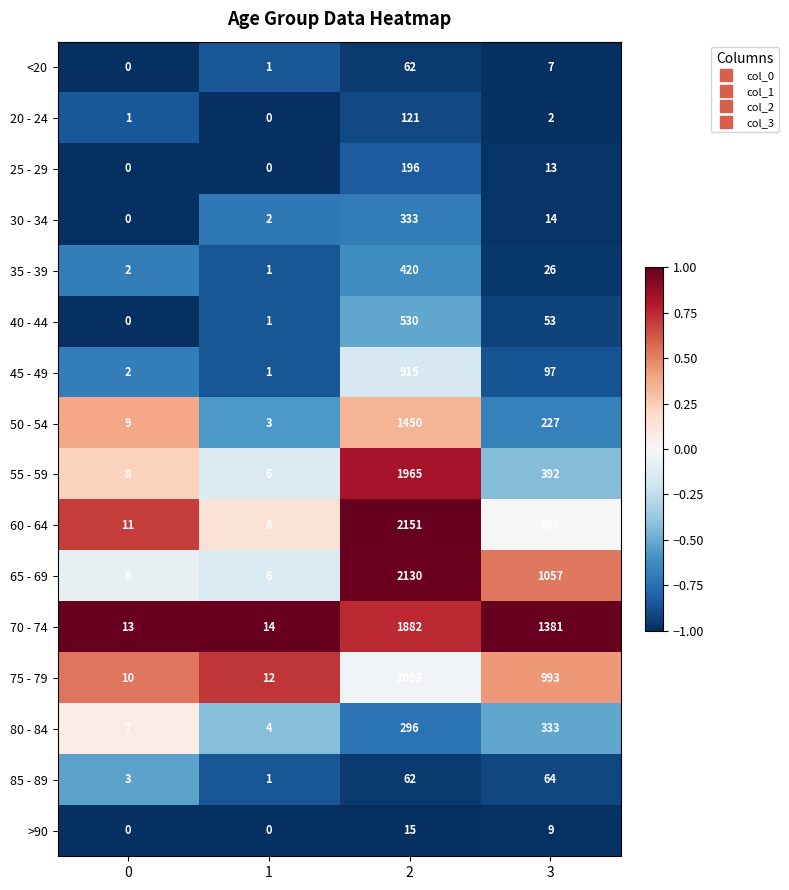

At how many categories does at least one series exceed 0?

4